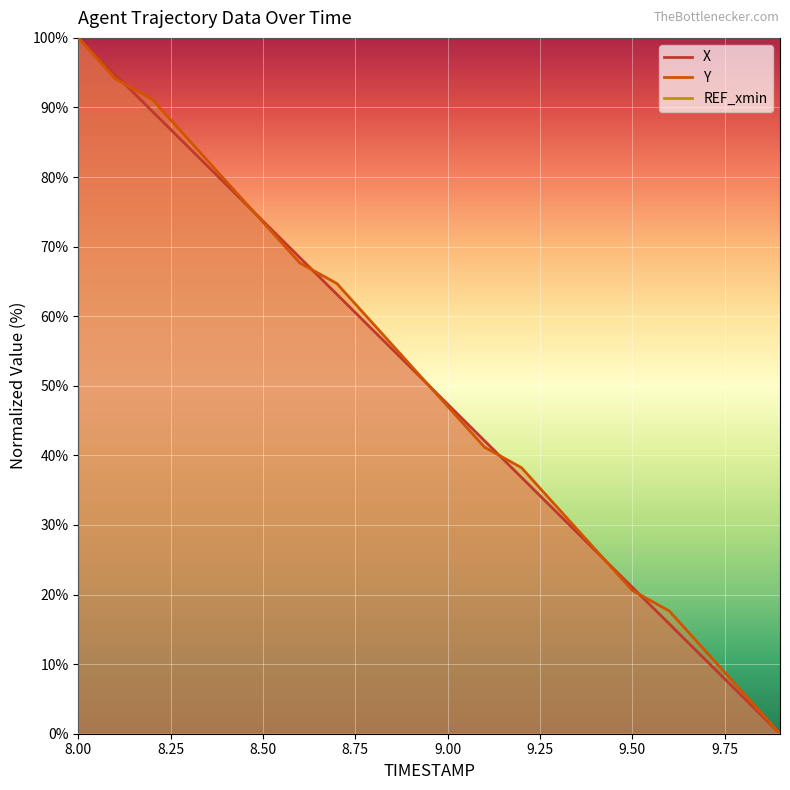

Reading left to right, extract all data points from this chart.

X: 8.0=100.0	8.1=94.7	8.2=89.5	8.3=84.2	8.4=78.9	8.5=73.7	8.6=68.4	8.7=63.2	8.8=57.9	8.9=52.6	9.0=47.4	9.1=42.1	9.2=36.8	9.3=31.6	9.4=26.3	9.5=21.1	9.6=15.8	9.7=10.5	9.8=5.3	9.9=0.0
Y: 8.0=100.0	8.1=94.1	8.2=91.2	8.3=85.3	8.4=79.4	8.5=73.5	8.6=67.6	8.7=64.7	8.8=58.8	8.9=52.9	9.0=47.1	9.1=41.2	9.2=38.2	9.3=32.4	9.4=26.5	9.5=20.6	9.6=17.6	9.7=11.8	9.8=5.9	9.9=0.0